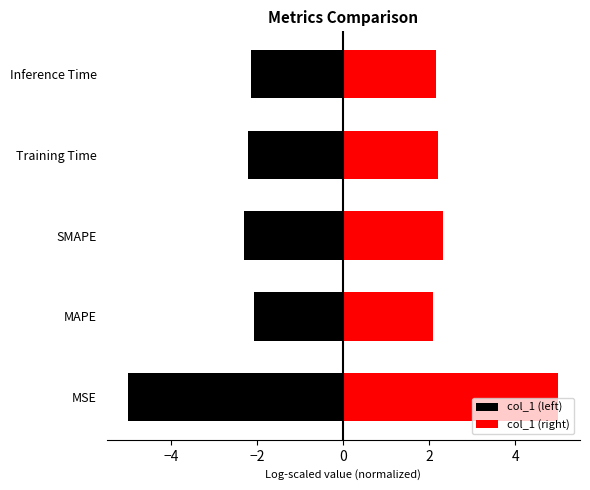

Is the value of col_1 (left) at Inference Time greater than the value of col_1 (right) at MAPE?

No